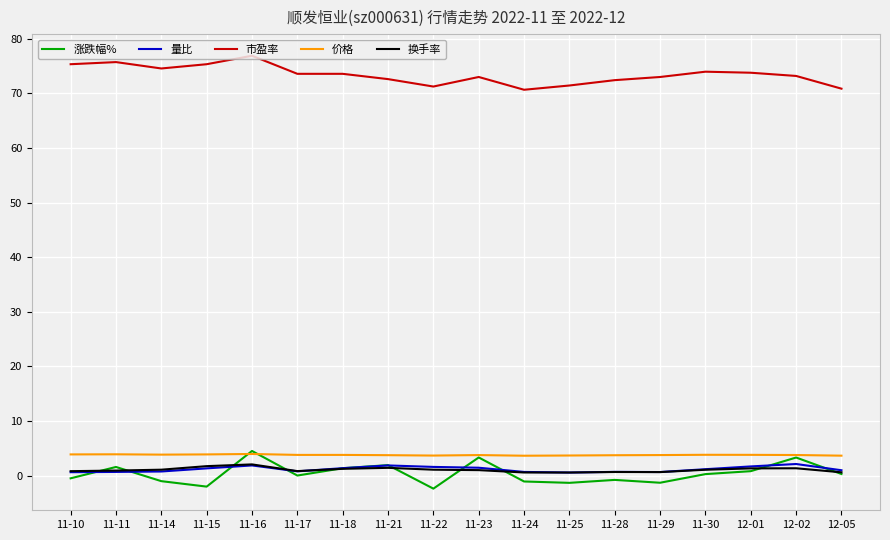

The 量比 series shows 1.2 at 11-30. True or false?

True